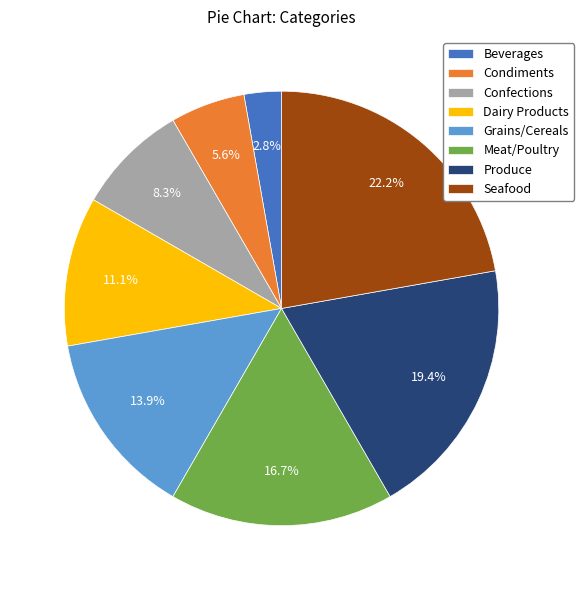

Does Meat/Poultry account for over 50% of the chart?

No